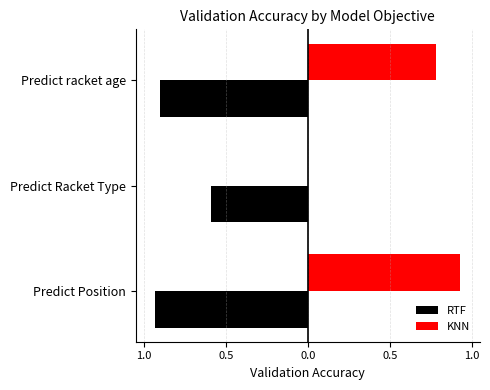

What are all the series names shown in the legend?

RTF, KNN